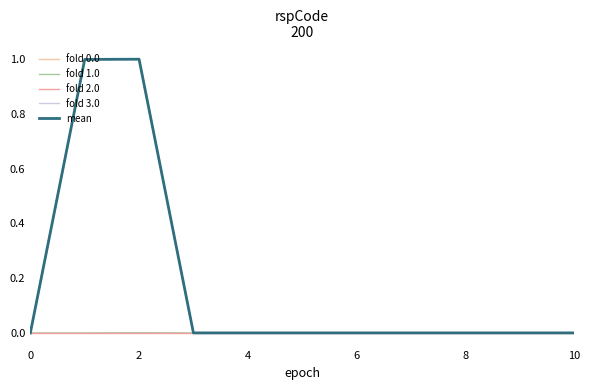

True or false: fold 1.0 and fold 2.0 intersect in this chart.

False